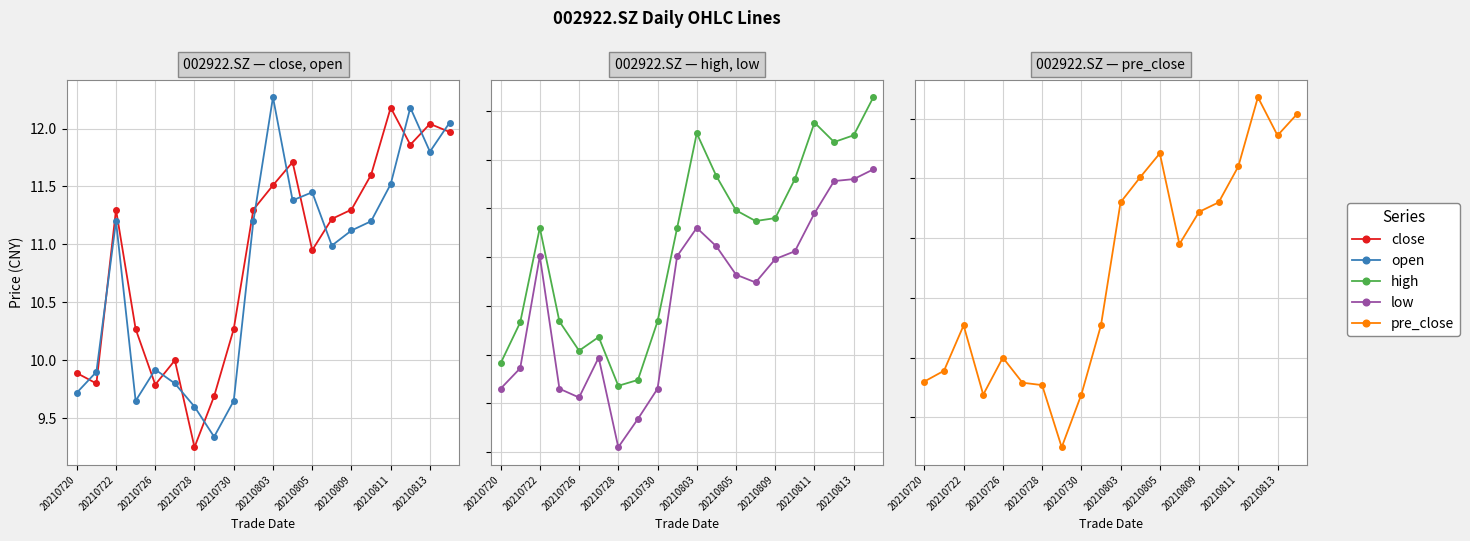

Which series has the largest total across all categories?

high